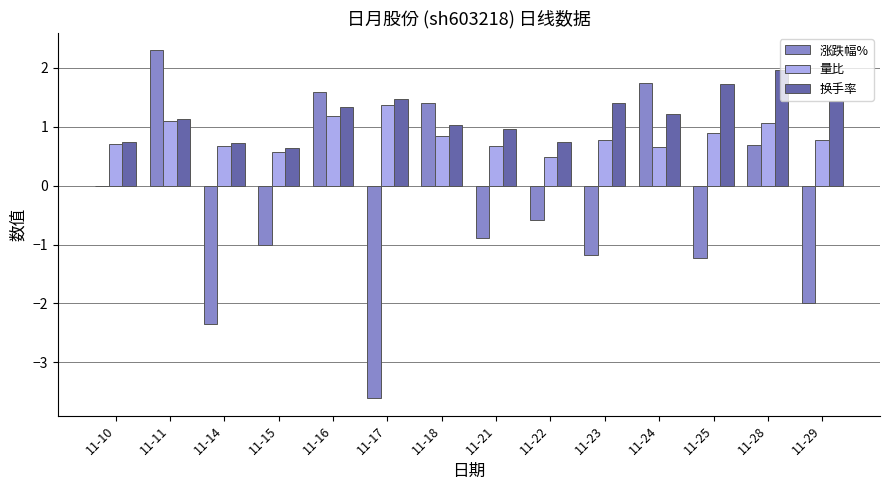

Which series has the largest range (max minus min)?

涨跌幅%